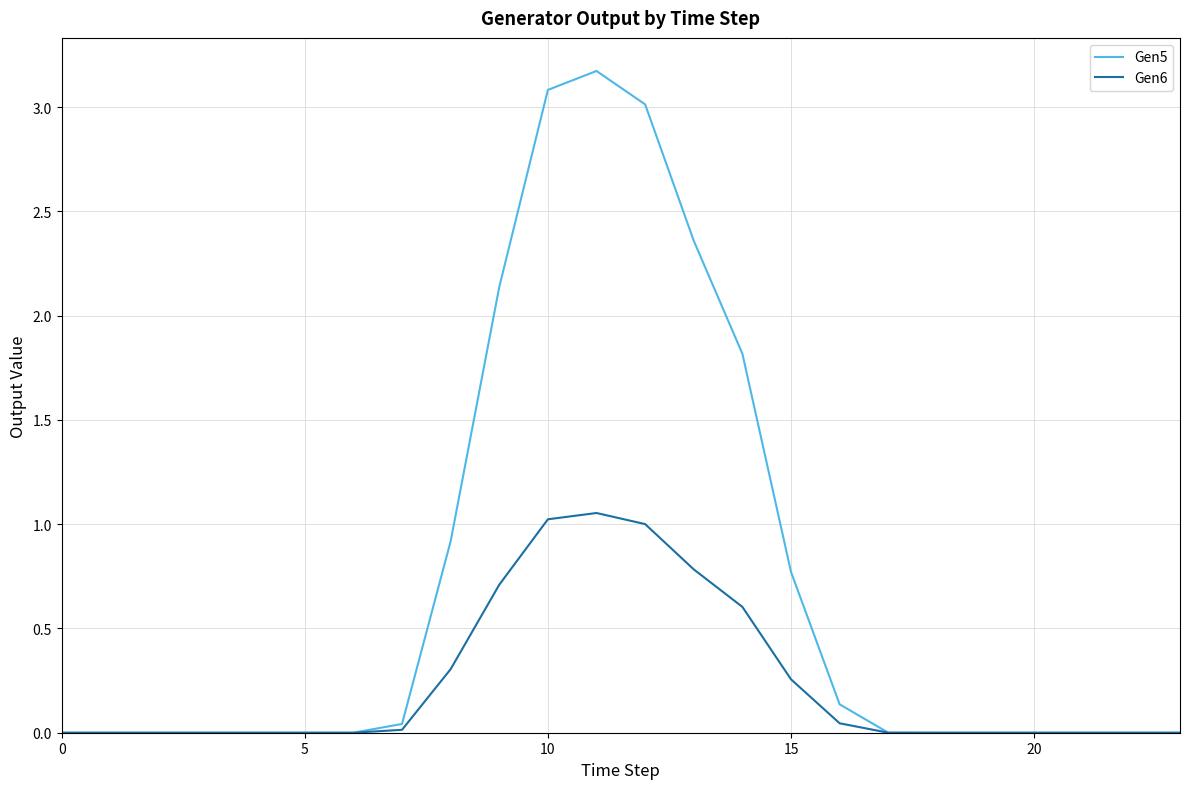

Which series has the largest range (max minus min)?

Gen5